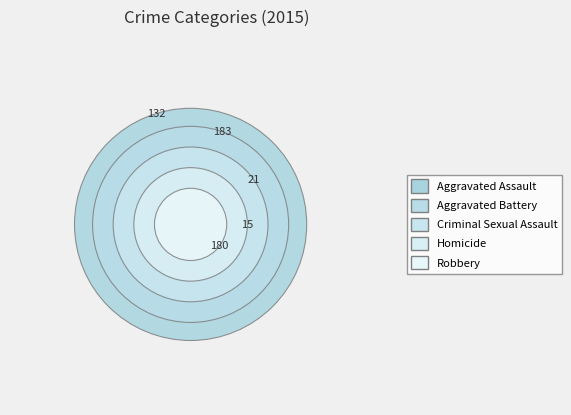

To the nearest percent, what percentage of the pie is Aggravated Battery?

34%